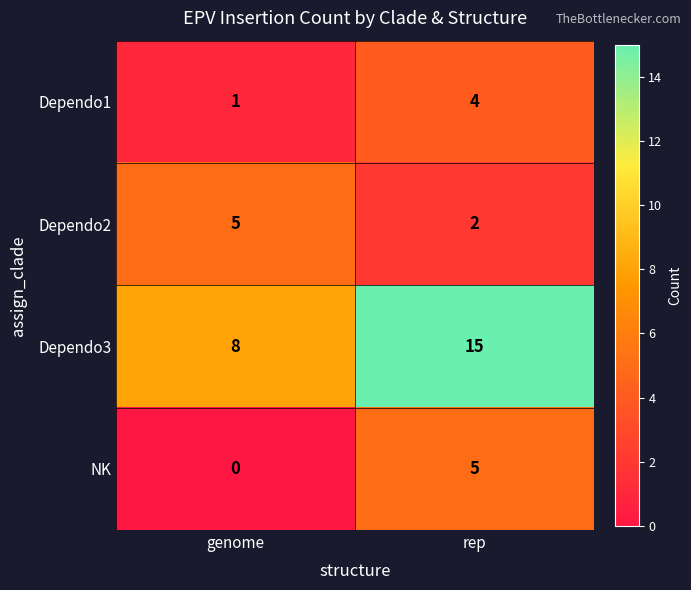

What is the difference between the maximum and minimum values in the Dependo3 series?

7